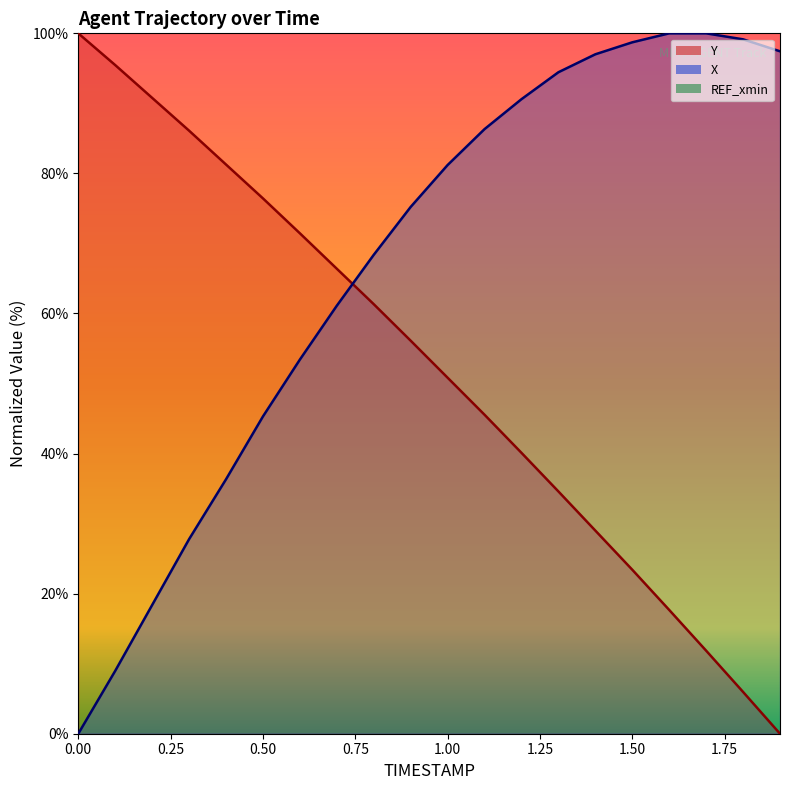

Rank the categories by Y value from highest to lowest.

0.0, 0.1, 0.2, 0.3, 0.4, 0.5, 0.6, 0.7, 0.8, 0.9, 1.0, 1.1, 1.2, 1.3, 1.4, 1.5, 1.6, 1.7, 1.8, 1.9